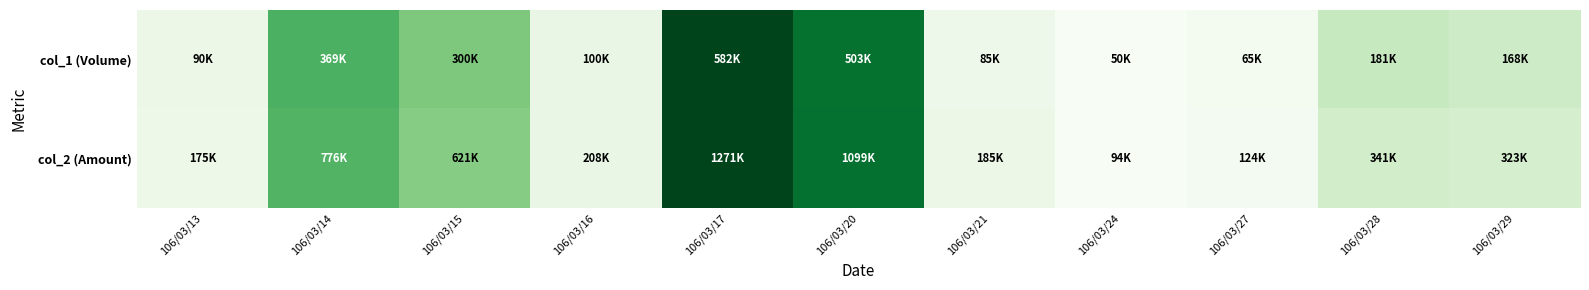

Reading left to right, extract all data points from this chart.

col_1 (Volume): 106/03/13=0.1	106/03/14=0.6	106/03/15=0.5	106/03/16=0.1	106/03/17=1.0	106/03/20=0.9	106/03/21=0.1	106/03/24=0.0	106/03/27=0.0	106/03/28=0.2	106/03/29=0.2
col_2 (Amount): 106/03/13=0.1	106/03/14=0.6	106/03/15=0.4	106/03/16=0.1	106/03/17=1.0	106/03/20=0.9	106/03/21=0.1	106/03/24=0.0	106/03/27=0.0	106/03/28=0.2	106/03/29=0.2